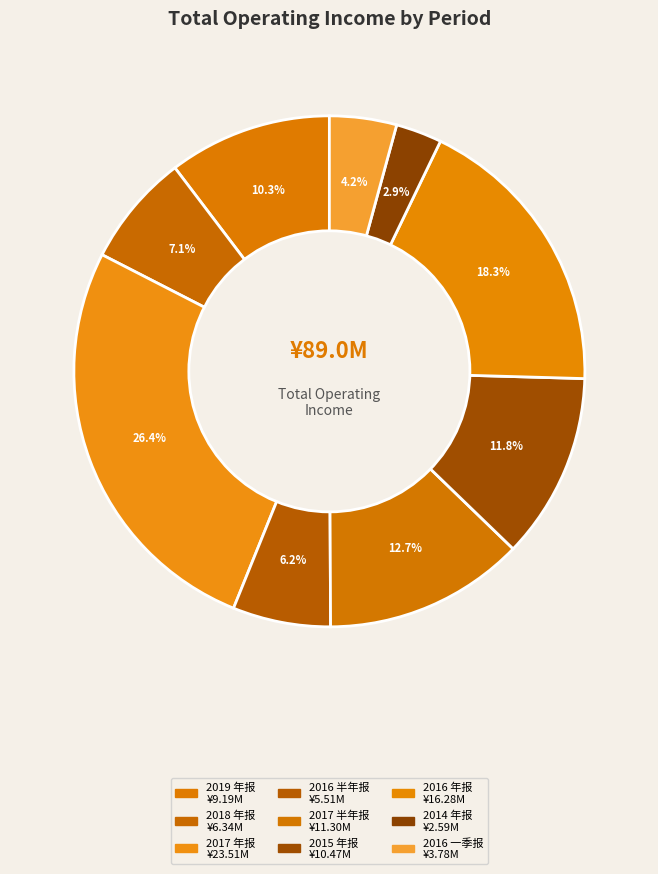

Is 2019 年报 the majority of the pie?

No